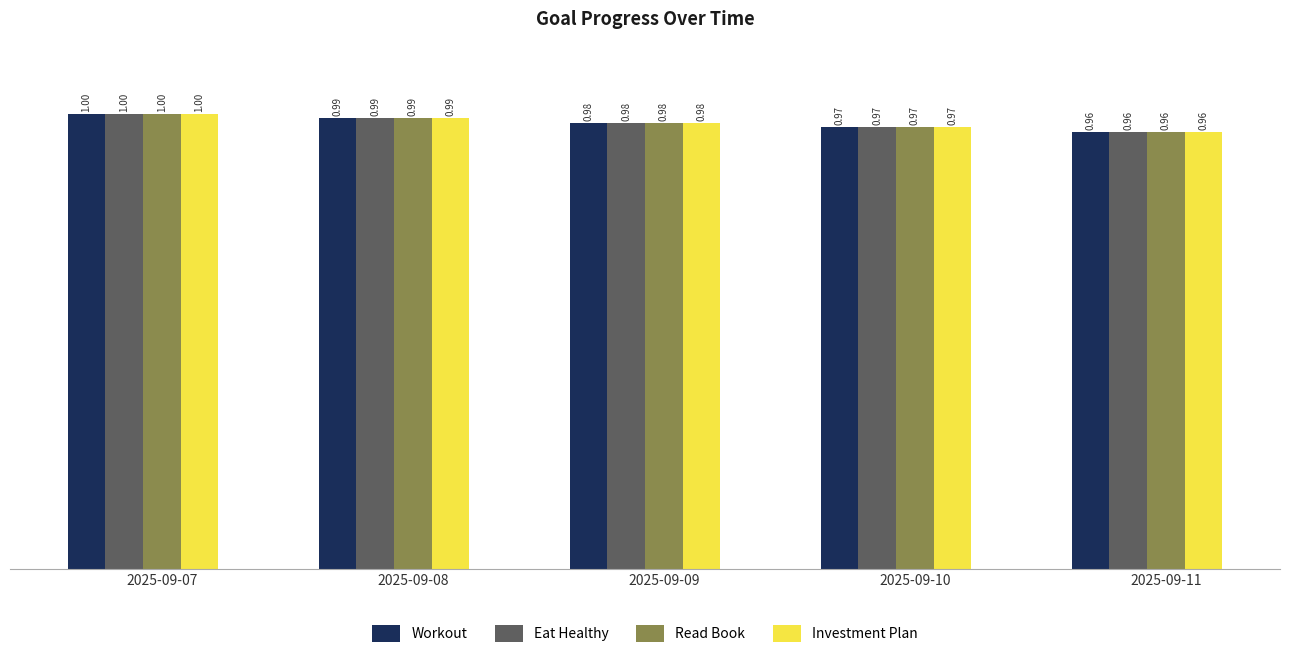

The value of Investment Plan at 2025-09-09 is 1.0. True or false?

True